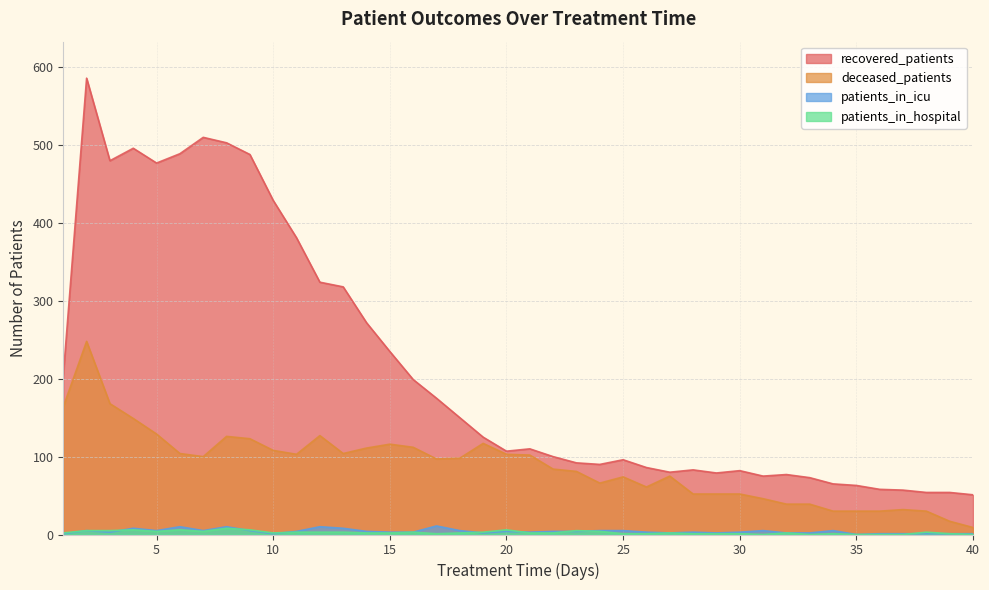

At which label does recovered_patients reach its minimum?

40